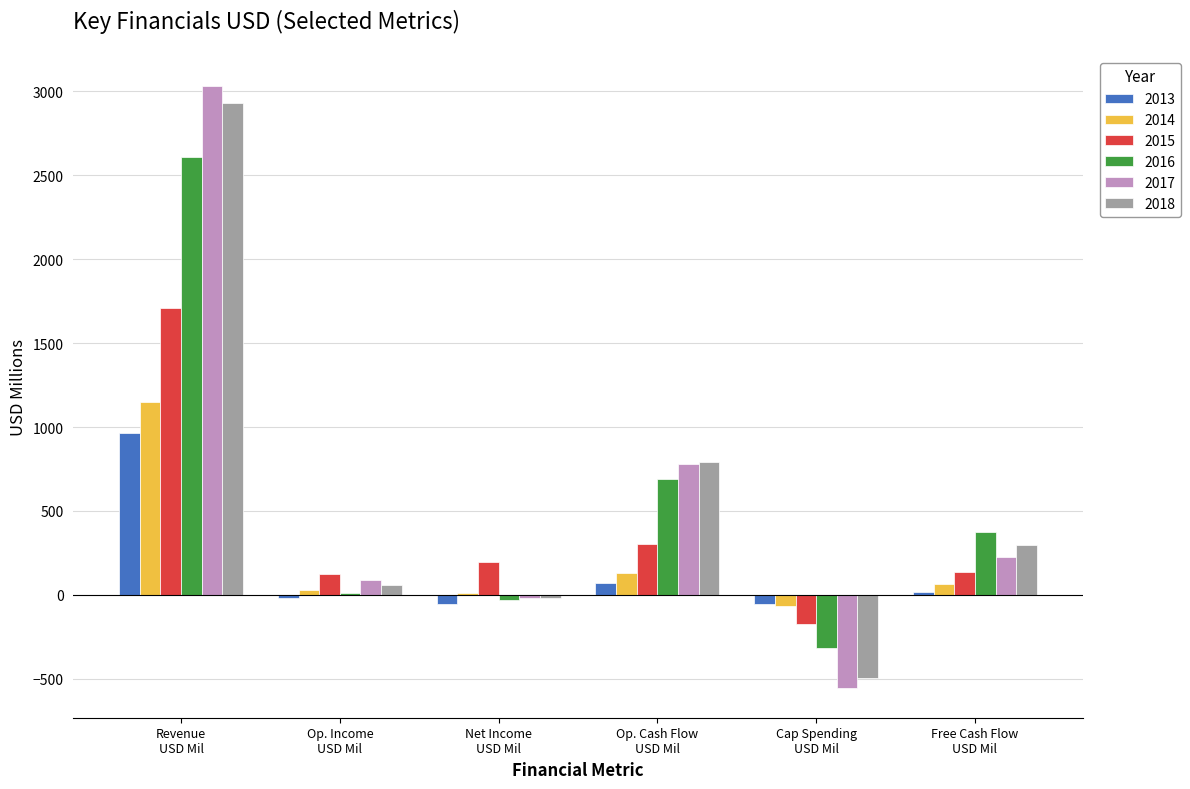

What is the average value of the 2015 series?

383